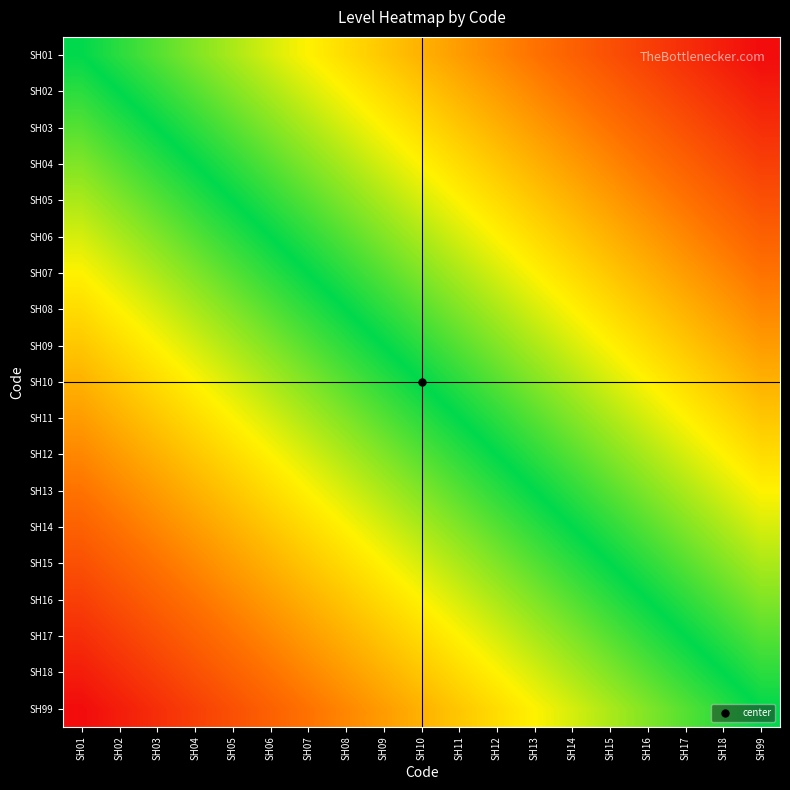

Reading left to right, transcribe all the data shown in this chart.

SH01: SH01=0	SH02=1	SH03=2	SH04=3	SH05=4	SH06=5	SH07=6	SH08=7	SH09=8	SH10=9	SH11=10	SH12=11	SH13=12	SH14=13	SH15=14	SH16=15	SH17=16	SH18=17	SH99=18
SH02: SH01=-1	SH02=0	SH03=1	SH04=2	SH05=3	SH06=4	SH07=5	SH08=6	SH09=7	SH10=8	SH11=9	SH12=10	SH13=11	SH14=12	SH15=13	SH16=14	SH17=15	SH18=16	SH99=17
SH03: SH01=-2	SH02=-1	SH03=0	SH04=1	SH05=2	SH06=3	SH07=4	SH08=5	SH09=6	SH10=7	SH11=8	SH12=9	SH13=10	SH14=11	SH15=12	SH16=13	SH17=14	SH18=15	SH99=16
SH04: SH01=-3	SH02=-2	SH03=-1	SH04=0	SH05=1	SH06=2	SH07=3	SH08=4	SH09=5	SH10=6	SH11=7	SH12=8	SH13=9	SH14=10	SH15=11	SH16=12	SH17=13	SH18=14	SH99=15
SH05: SH01=-4	SH02=-3	SH03=-2	SH04=-1	SH05=0	SH06=1	SH07=2	SH08=3	SH09=4	SH10=5	SH11=6	SH12=7	SH13=8	SH14=9	SH15=10	SH16=11	SH17=12	SH18=13	SH99=14
SH06: SH01=-5	SH02=-4	SH03=-3	SH04=-2	SH05=-1	SH06=0	SH07=1	SH08=2	SH09=3	SH10=4	SH11=5	SH12=6	SH13=7	SH14=8	SH15=9	SH16=10	SH17=11	SH18=12	SH99=13
SH07: SH01=-6	SH02=-5	SH03=-4	SH04=-3	SH05=-2	SH06=-1	SH07=0	SH08=1	SH09=2	SH10=3	SH11=4	SH12=5	SH13=6	SH14=7	SH15=8	SH16=9	SH17=10	SH18=11	SH99=12
SH08: SH01=-7	SH02=-6	SH03=-5	SH04=-4	SH05=-3	SH06=-2	SH07=-1	SH08=0	SH09=1	SH10=2	SH11=3	SH12=4	SH13=5	SH14=6	SH15=7	SH16=8	SH17=9	SH18=10	SH99=11
SH09: SH01=-8	SH02=-7	SH03=-6	SH04=-5	SH05=-4	SH06=-3	SH07=-2	SH08=-1	SH09=0	SH10=1	SH11=2	SH12=3	SH13=4	SH14=5	SH15=6	SH16=7	SH17=8	SH18=9	SH99=10
SH10: SH01=-9	SH02=-8	SH03=-7	SH04=-6	SH05=-5	SH06=-4	SH07=-3	SH08=-2	SH09=-1	SH10=0	SH11=1	SH12=2	SH13=3	SH14=4	SH15=5	SH16=6	SH17=7	SH18=8	SH99=9
SH11: SH01=-10	SH02=-9	SH03=-8	SH04=-7	SH05=-6	SH06=-5	SH07=-4	SH08=-3	SH09=-2	SH10=-1	SH11=0	SH12=1	SH13=2	SH14=3	SH15=4	SH16=5	SH17=6	SH18=7	SH99=8
SH12: SH01=-11	SH02=-10	SH03=-9	SH04=-8	SH05=-7	SH06=-6	SH07=-5	SH08=-4	SH09=-3	SH10=-2	SH11=-1	SH12=0	SH13=1	SH14=2	SH15=3	SH16=4	SH17=5	SH18=6	SH99=7
SH13: SH01=-12	SH02=-11	SH03=-10	SH04=-9	SH05=-8	SH06=-7	SH07=-6	SH08=-5	SH09=-4	SH10=-3	SH11=-2	SH12=-1	SH13=0	SH14=1	SH15=2	SH16=3	SH17=4	SH18=5	SH99=6
SH14: SH01=-13	SH02=-12	SH03=-11	SH04=-10	SH05=-9	SH06=-8	SH07=-7	SH08=-6	SH09=-5	SH10=-4	SH11=-3	SH12=-2	SH13=-1	SH14=0	SH15=1	SH16=2	SH17=3	SH18=4	SH99=5
SH15: SH01=-14	SH02=-13	SH03=-12	SH04=-11	SH05=-10	SH06=-9	SH07=-8	SH08=-7	SH09=-6	SH10=-5	SH11=-4	SH12=-3	SH13=-2	SH14=-1	SH15=0	SH16=1	SH17=2	SH18=3	SH99=4
SH16: SH01=-15	SH02=-14	SH03=-13	SH04=-12	SH05=-11	SH06=-10	SH07=-9	SH08=-8	SH09=-7	SH10=-6	SH11=-5	SH12=-4	SH13=-3	SH14=-2	SH15=-1	SH16=0	SH17=1	SH18=2	SH99=3
SH17: SH01=-16	SH02=-15	SH03=-14	SH04=-13	SH05=-12	SH06=-11	SH07=-10	SH08=-9	SH09=-8	SH10=-7	SH11=-6	SH12=-5	SH13=-4	SH14=-3	SH15=-2	SH16=-1	SH17=0	SH18=1	SH99=2
SH18: SH01=-17	SH02=-16	SH03=-15	SH04=-14	SH05=-13	SH06=-12	SH07=-11	SH08=-10	SH09=-9	SH10=-8	SH11=-7	SH12=-6	SH13=-5	SH14=-4	SH15=-3	SH16=-2	SH17=-1	SH18=0	SH99=1
SH99: SH01=-18	SH02=-17	SH03=-16	SH04=-15	SH05=-14	SH06=-13	SH07=-12	SH08=-11	SH09=-10	SH10=-9	SH11=-8	SH12=-7	SH13=-6	SH14=-5	SH15=-4	SH16=-3	SH17=-2	SH18=-1	SH99=0